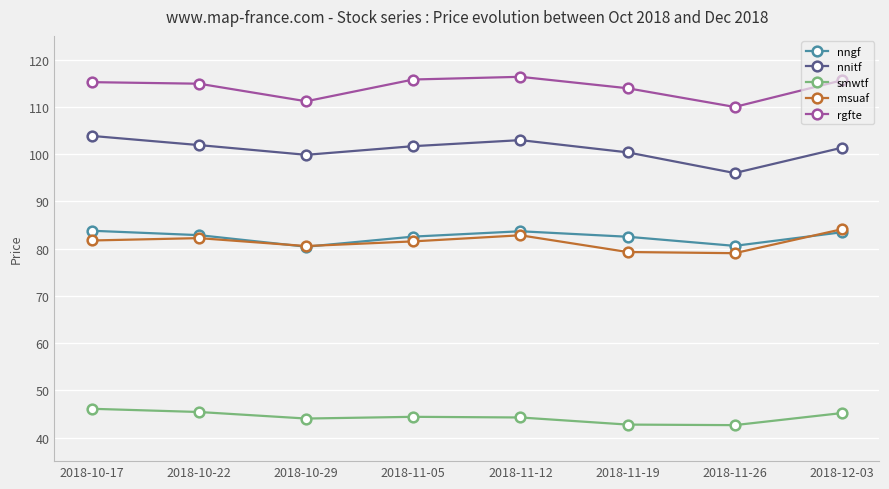

What position from the left is 2018-10-22?

2